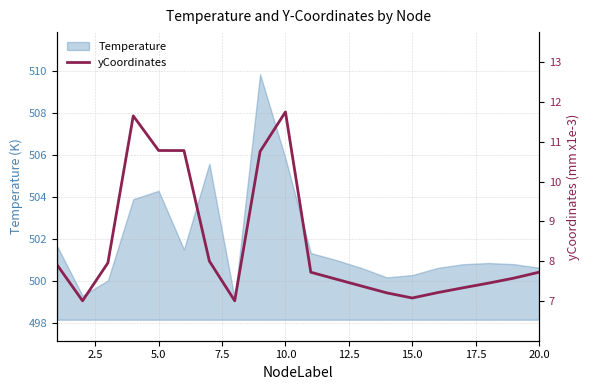

How many categories are shown in the chart?

20